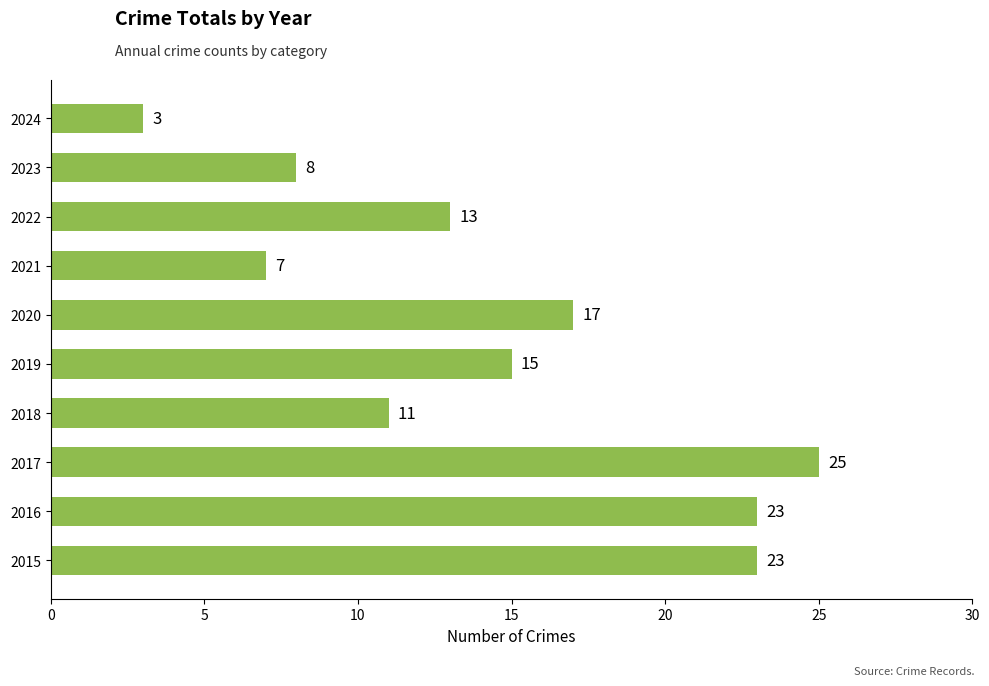

Is it true that the value at 2020 is 17?

True